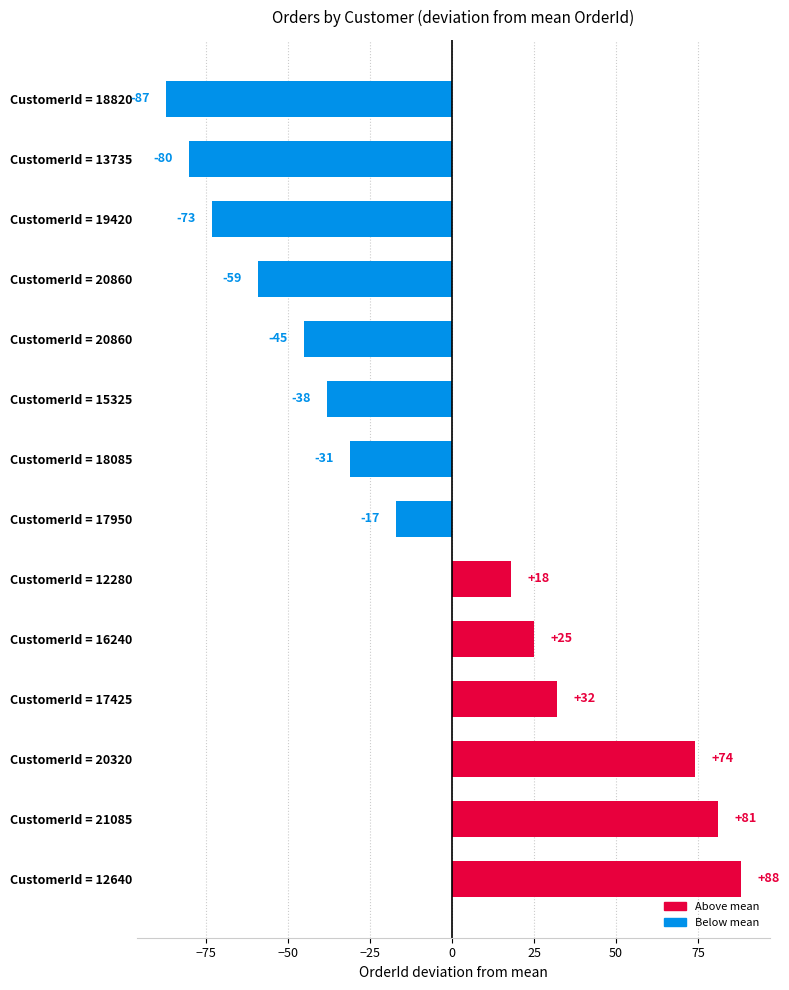

Where is the data nearest to the value 0?

CustomerId = 17950